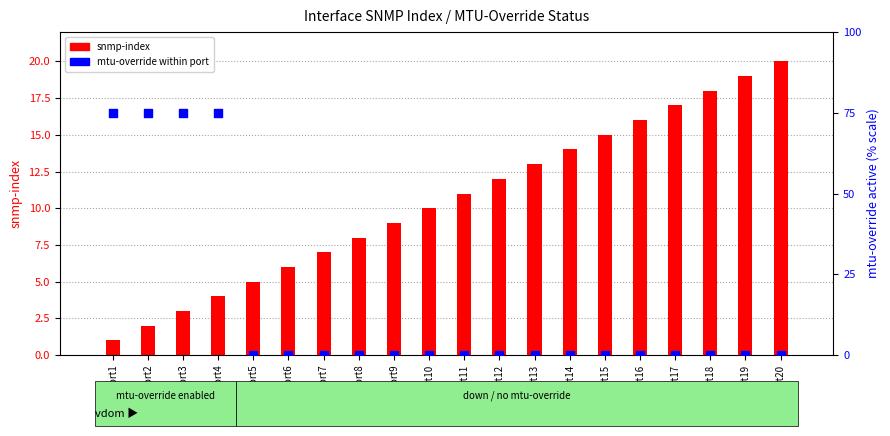

Which series has the largest total across all categories?

mtu-override within port